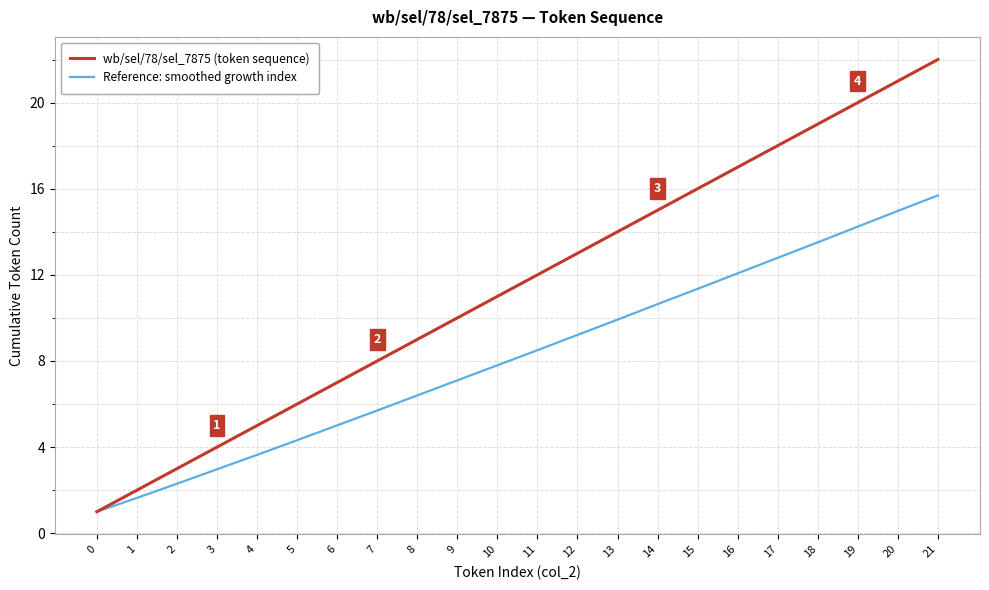

Which series has the largest total across all categories?

wb/sel/78/sel_7875 (token sequence)